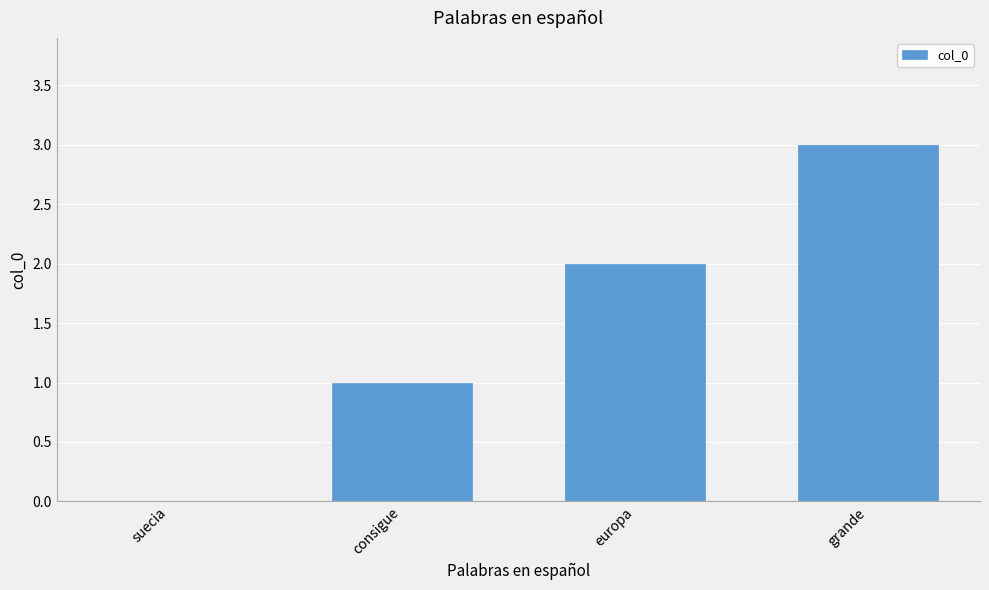

At which category does the chart reach its peak across all series?

grande